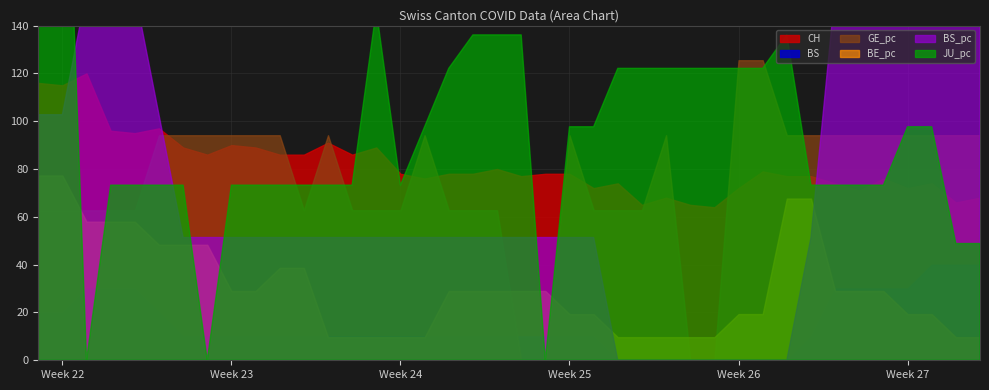

After their last crossing, which series has the higher values: BS_pc or JU_pc?

BS_pc